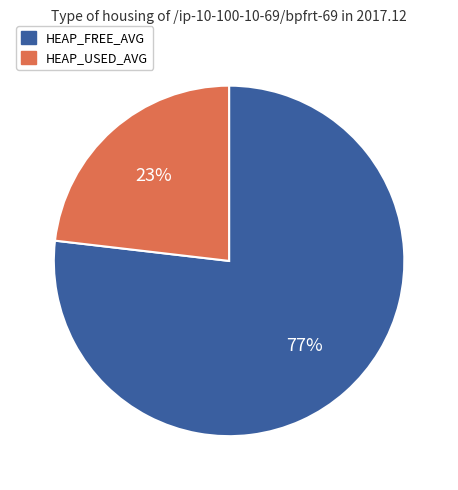

To the nearest percent, what is the average slice percentage?

50%